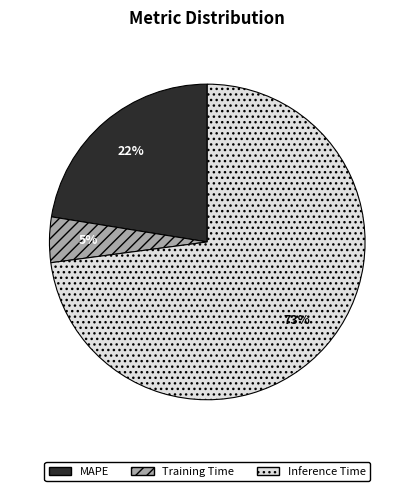

Is there any slice that represents more than half of the pie?

Yes